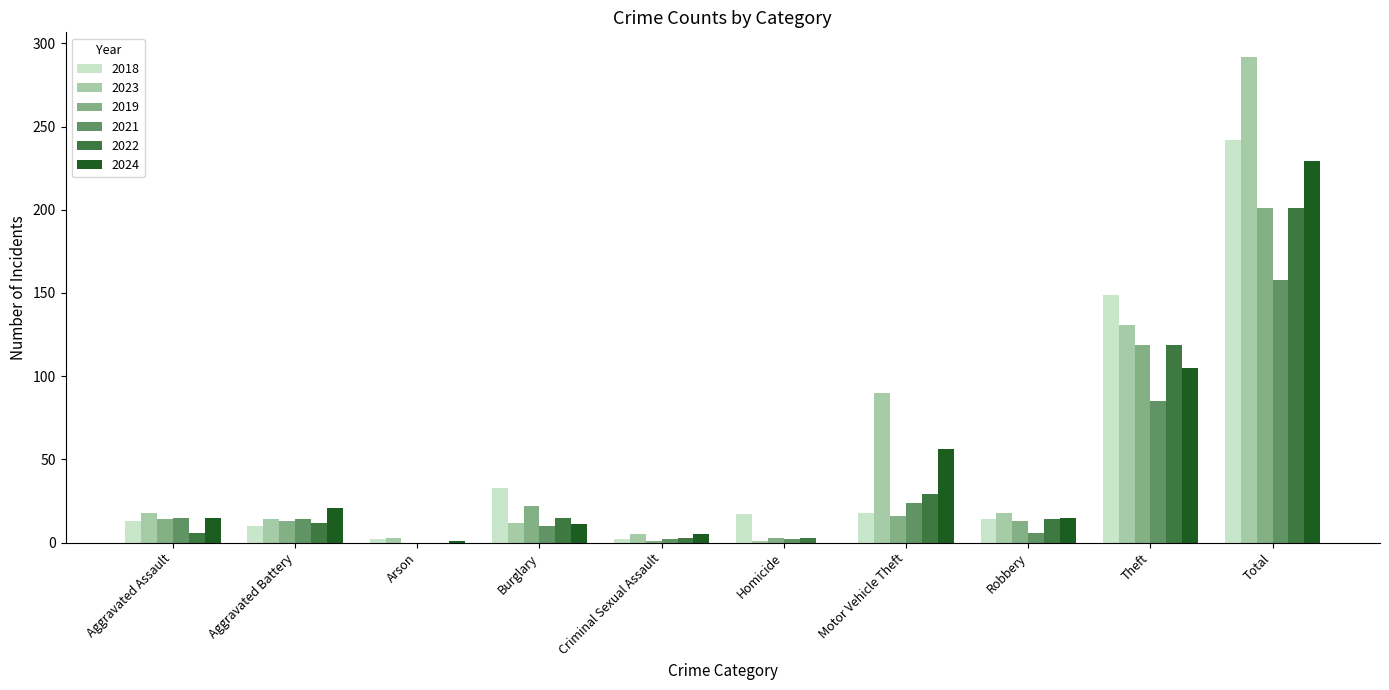

What is the difference between the 2019 values at Aggravated Battery and Motor Vehicle Theft?

3